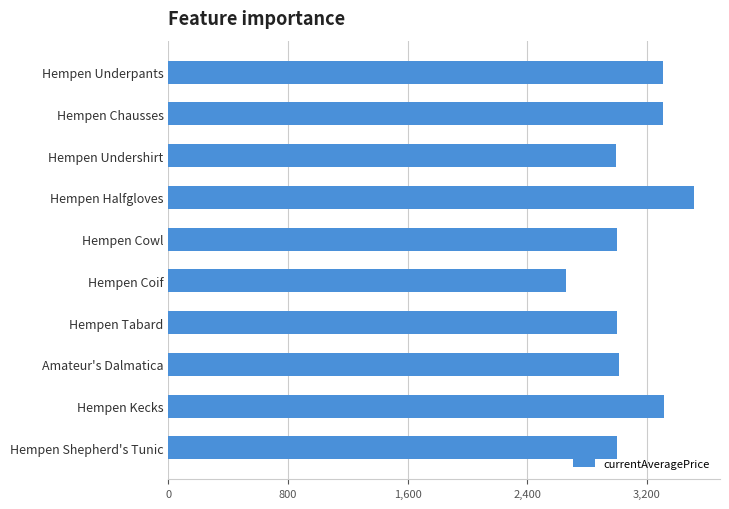

How many values are below 3015?

5